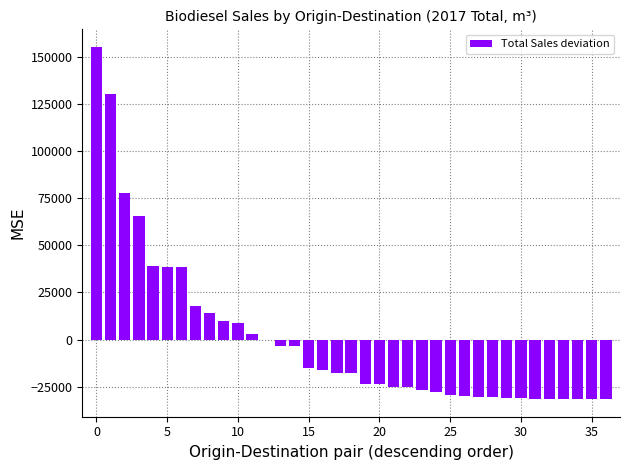

What is the greatest value displayed?

155366.3